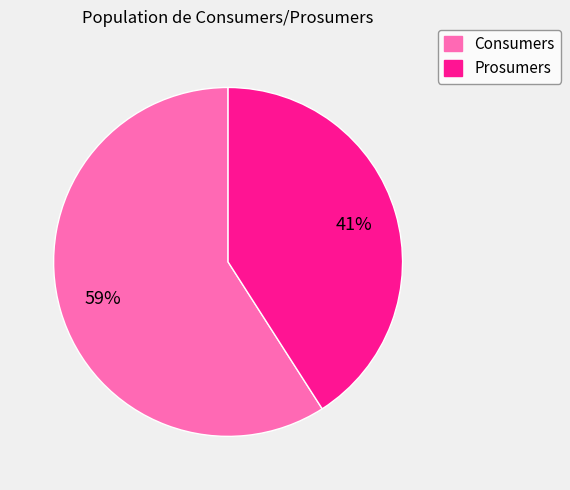

To the nearest percent, what is the combined percentage of Prosumers and Consumers?

100%